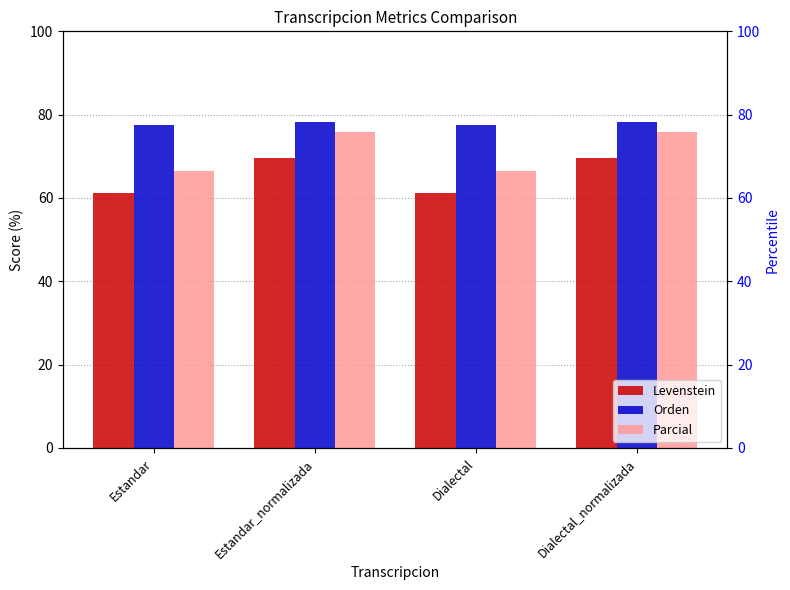

True or false: Orden has a value of 77.5 at Dialectal.

True